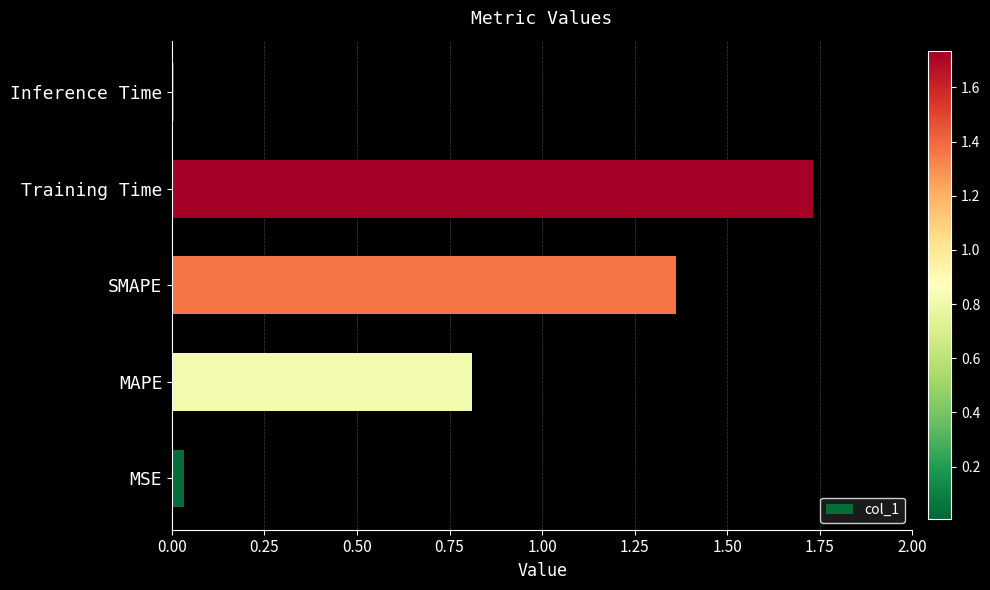

The chart shows a value of 0.5 at MAPE. True or false?

False